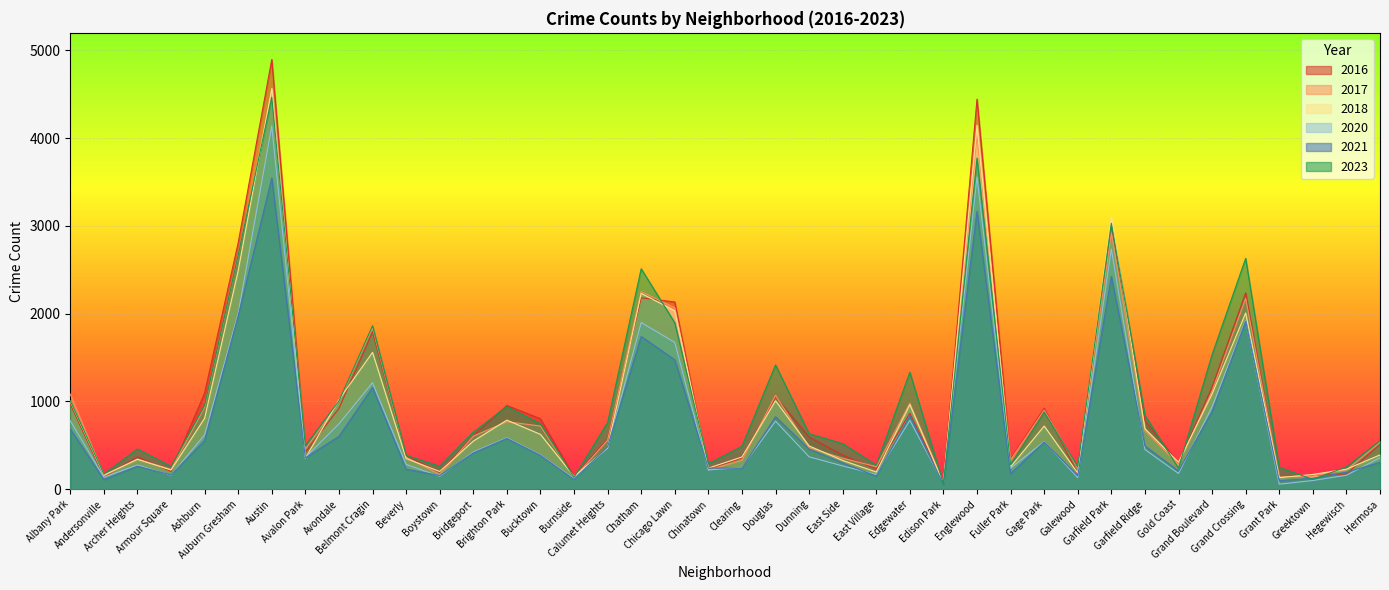

At which label is 2016 closest to 2491?

Grand Crossing